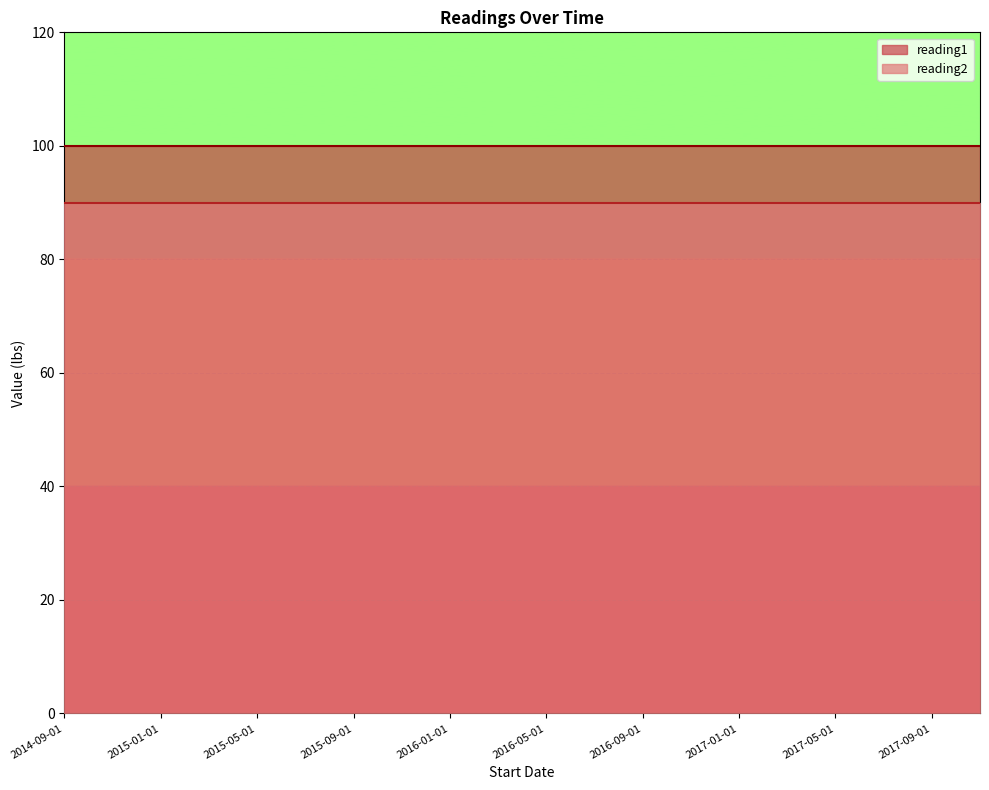

What is the sum of the reading1 values at 2014-11-01 and 2016-01-01?

200